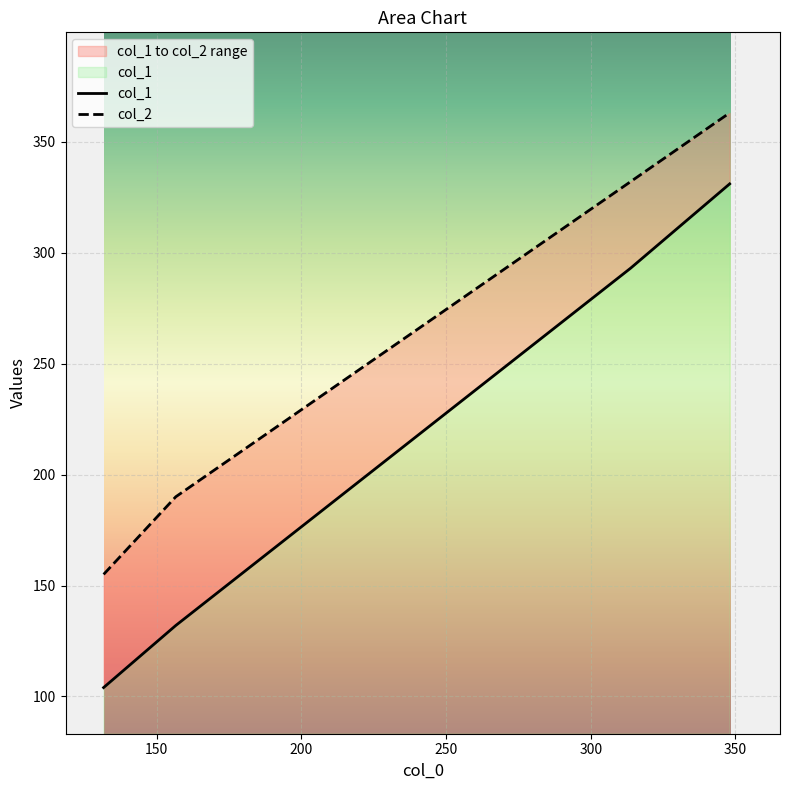

True or false: col_1 has more than 1 points higher than both neighbors.

False